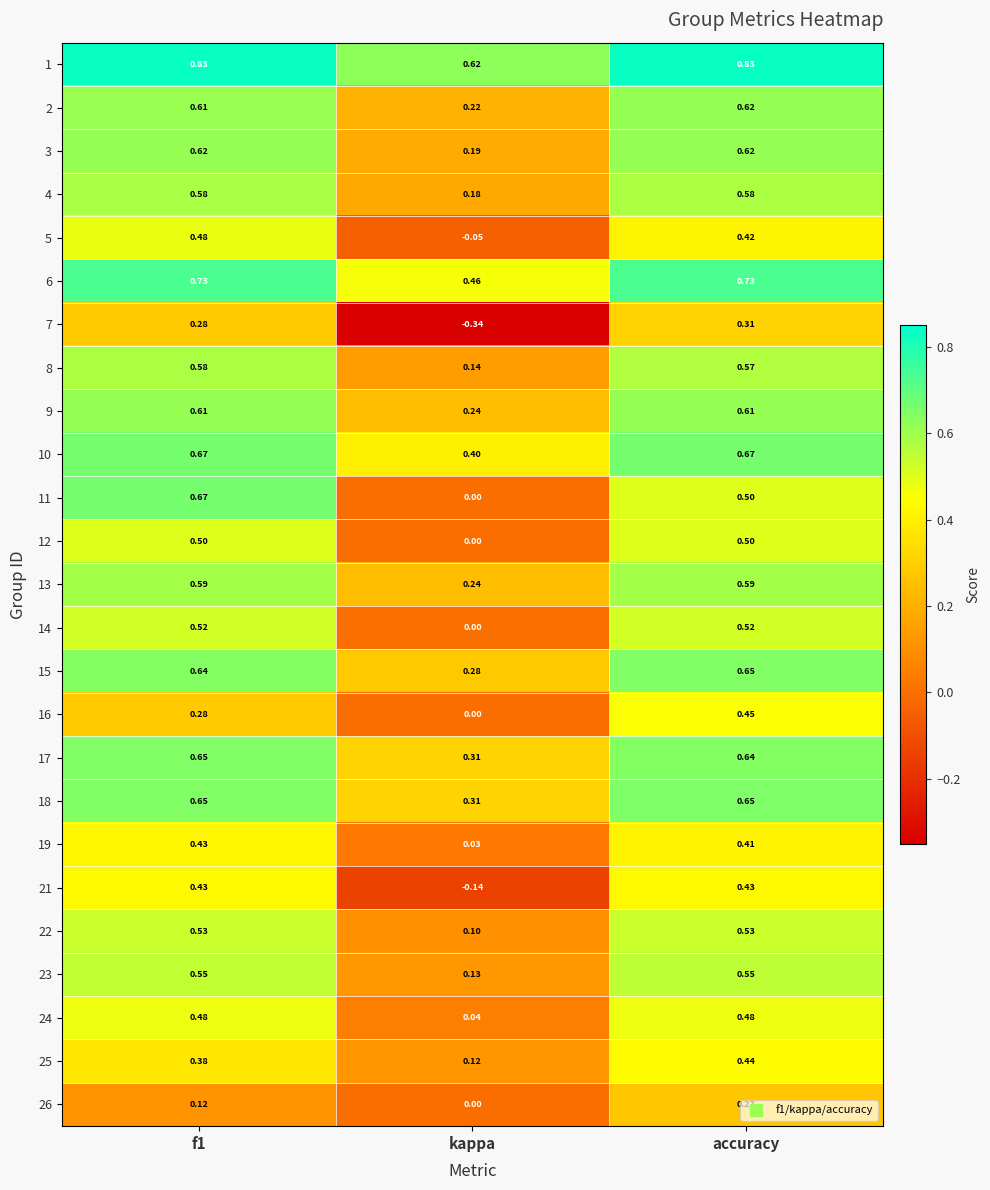

Which category has the lowest value in the 5 series?

kappa